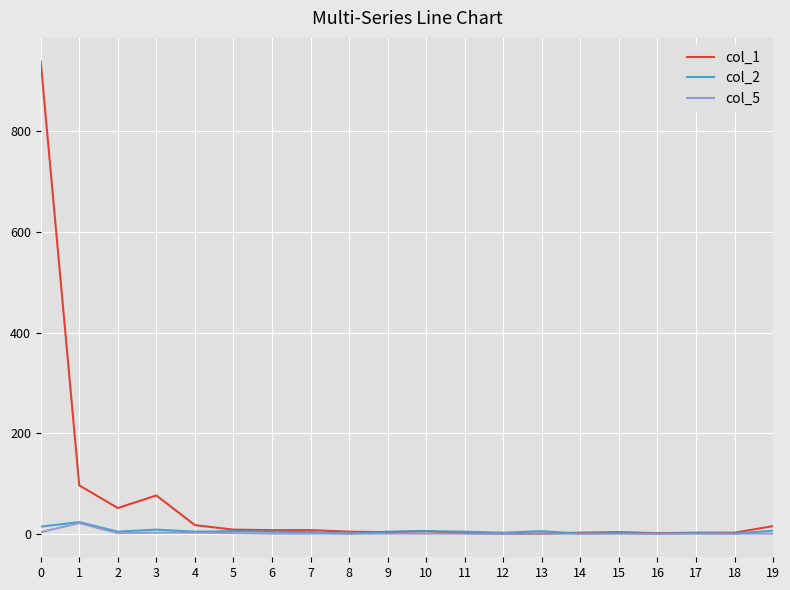

What is the sum of all col_1 values?

1239